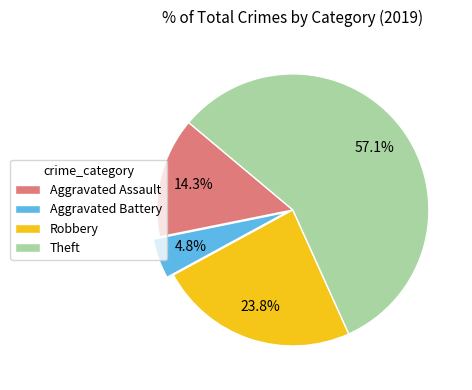

Rank the categories by value from highest to lowest.

Theft, Robbery, Aggravated Assault, Aggravated Battery